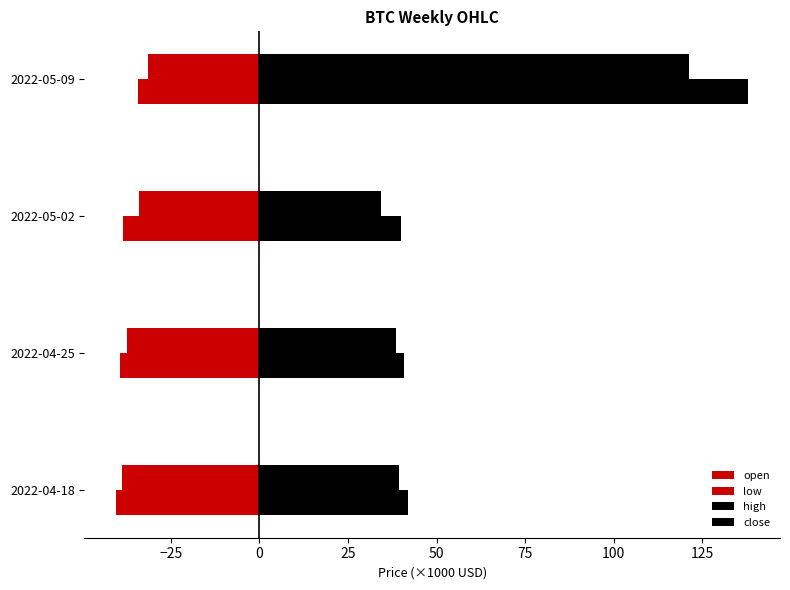

Count the number of categories in the chart.

4